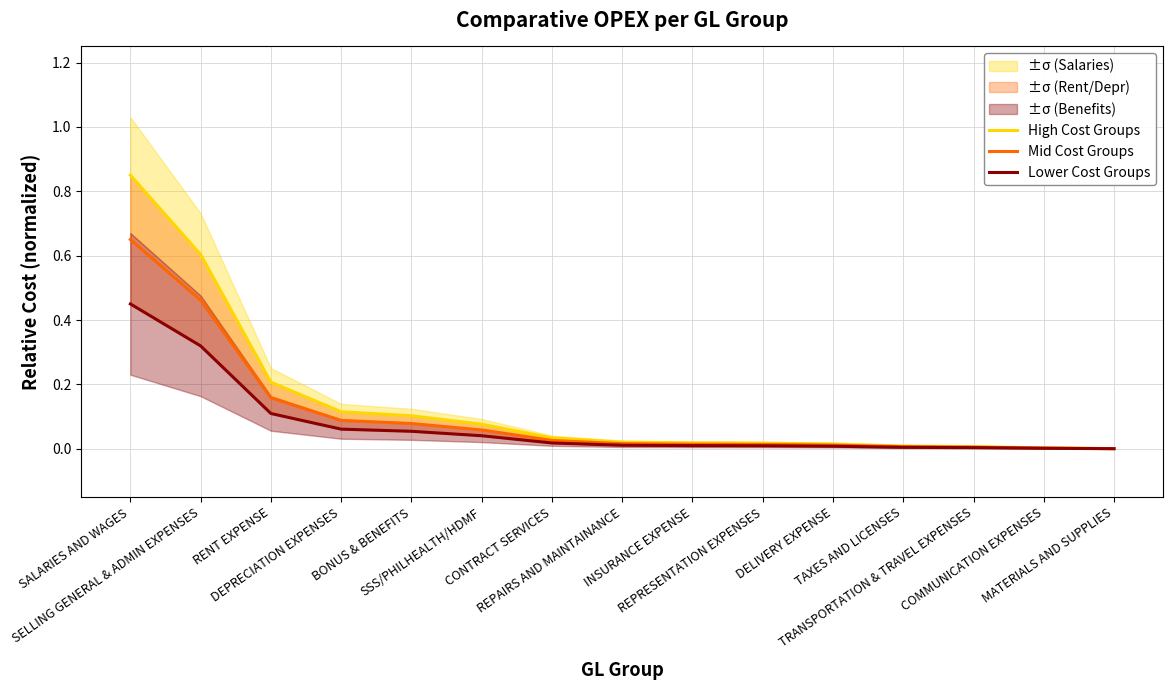

What are all the series names shown in the legend?

High Cost Groups, Mid Cost Groups, Lower Cost Groups